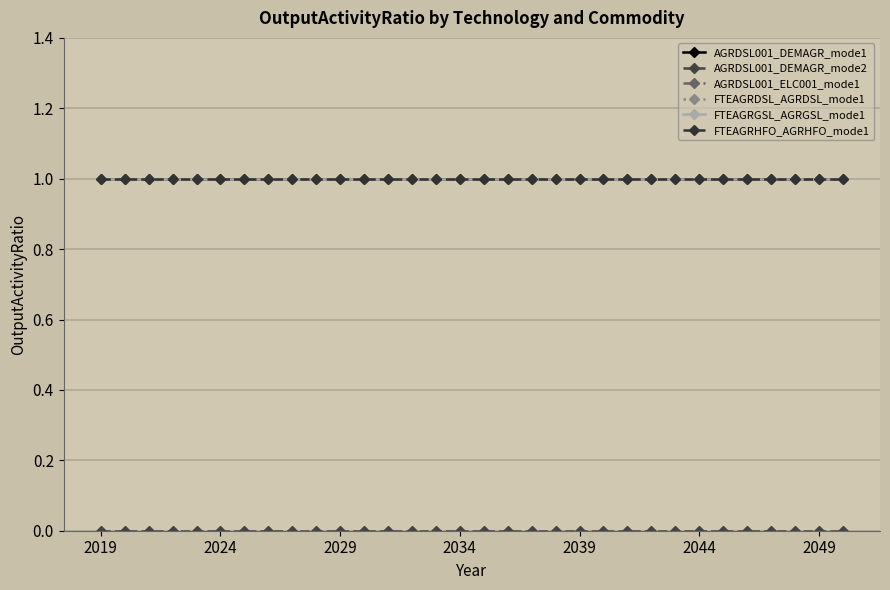

What is the lowest value of the FTEAGRGSL_AGRGSL_mode1 series?

1